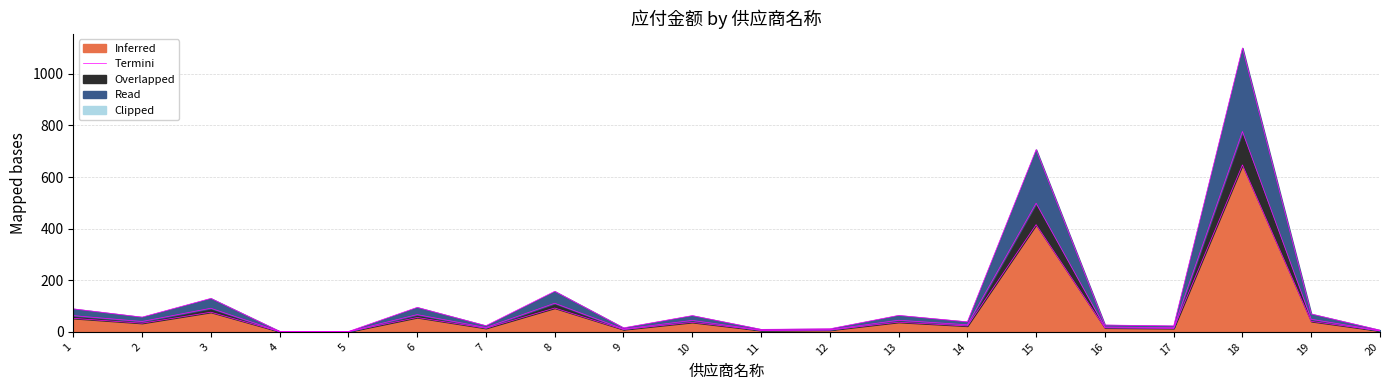

The Termini (Overlapped) series shows 91.6 at 3. True or false?

True